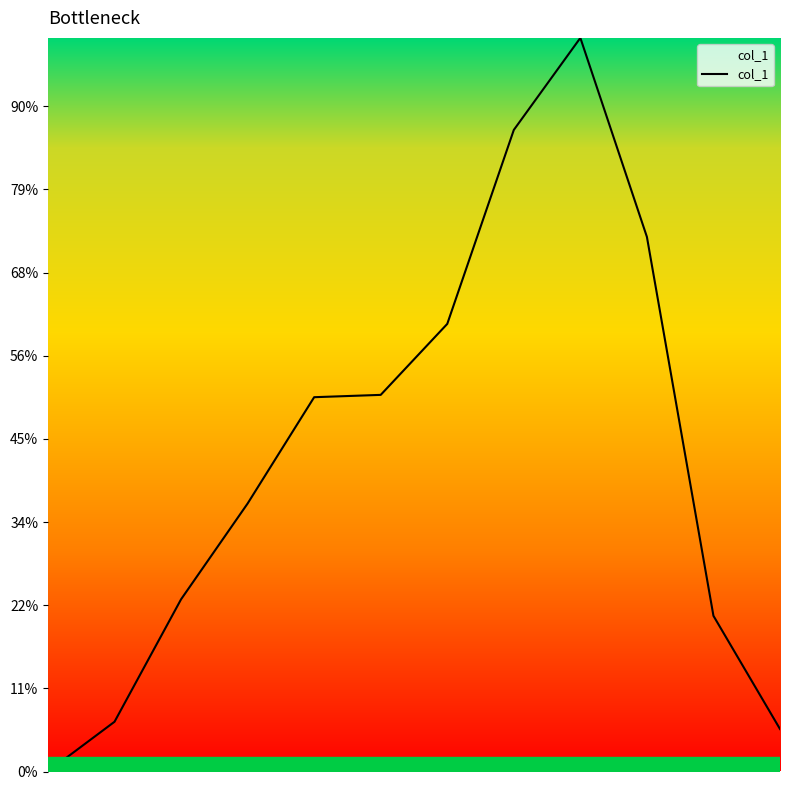

What is the label of the 11th point from the right?

2